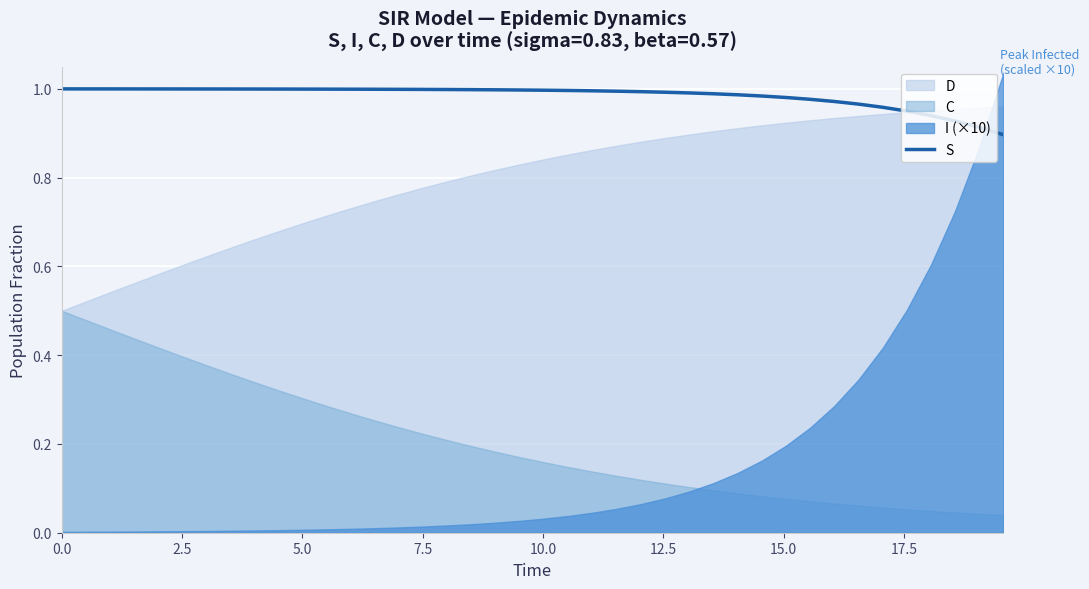

What is the average value?

1.0